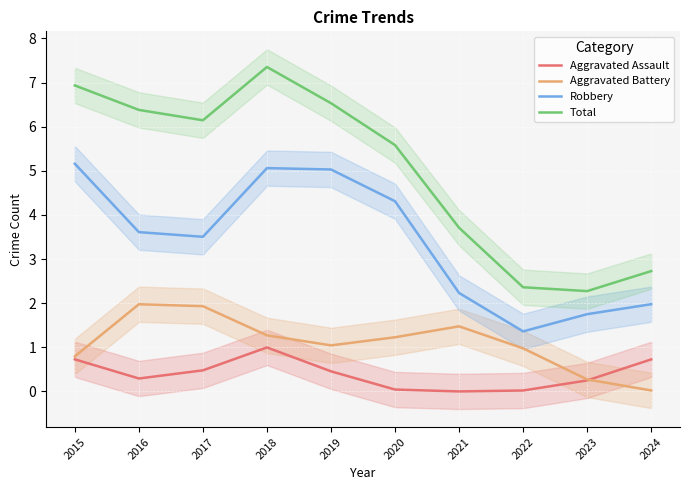

At which label is Aggravated Battery closest to 0?

2024